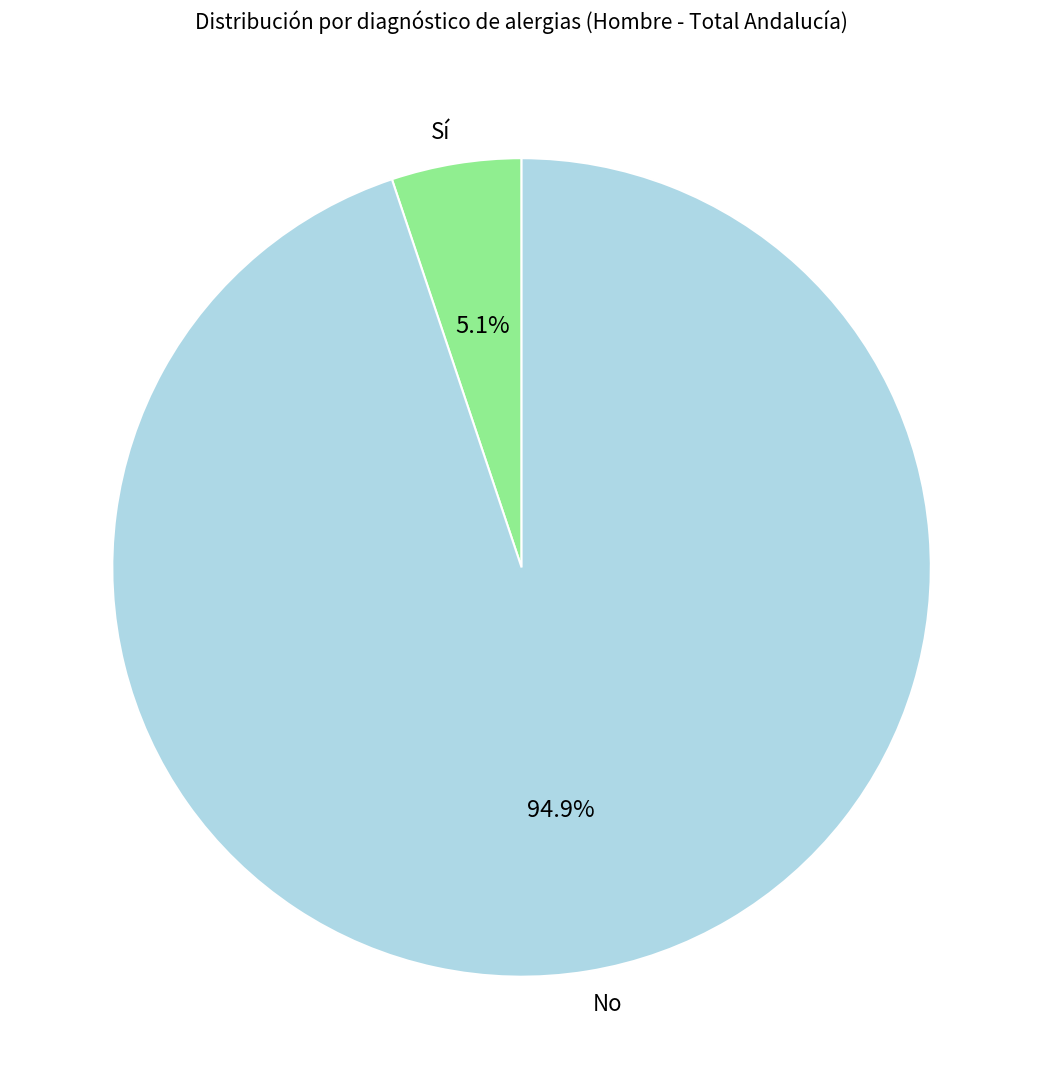

What is the total percentage of No and Sí?

100.0%